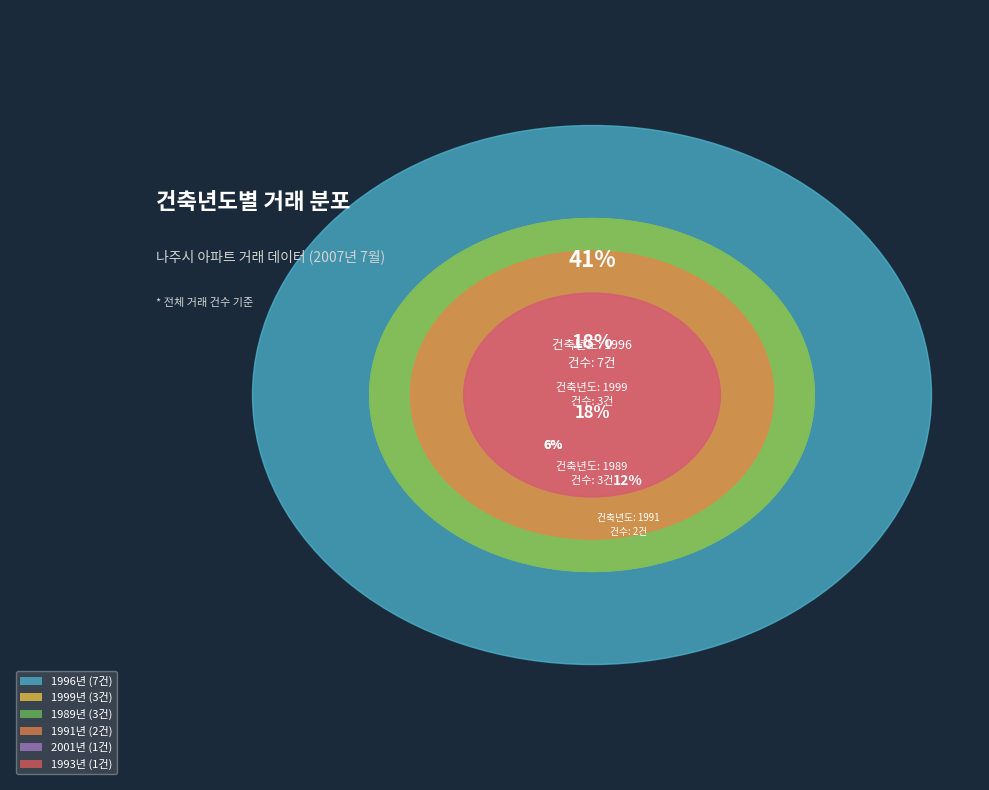

True or false: 1993 accounts for 1% of the total.

False